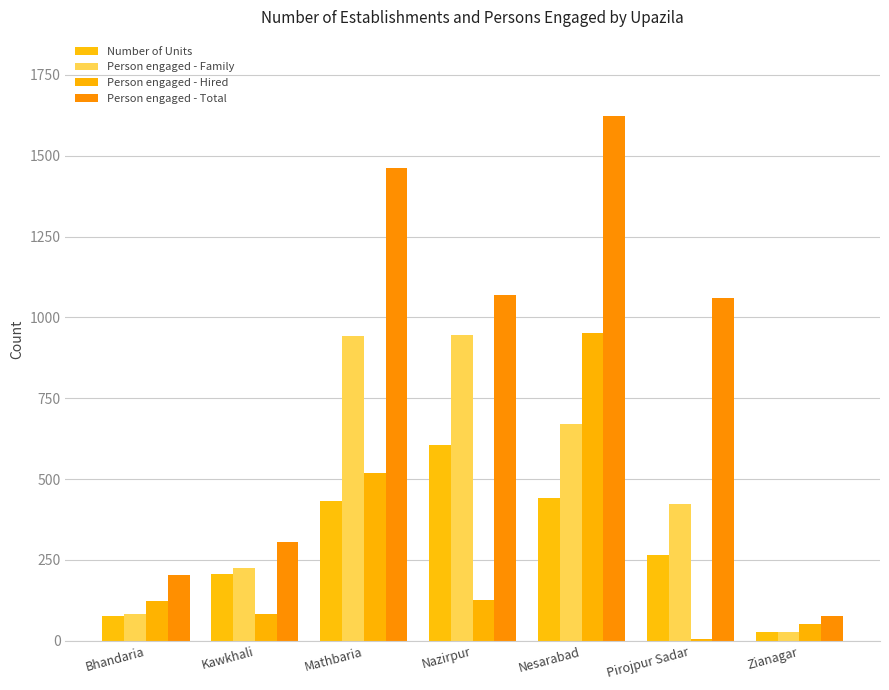

Between Nesarabad and Pirojpur Sadar, which series saw the biggest shift?

Person engaged - Hired